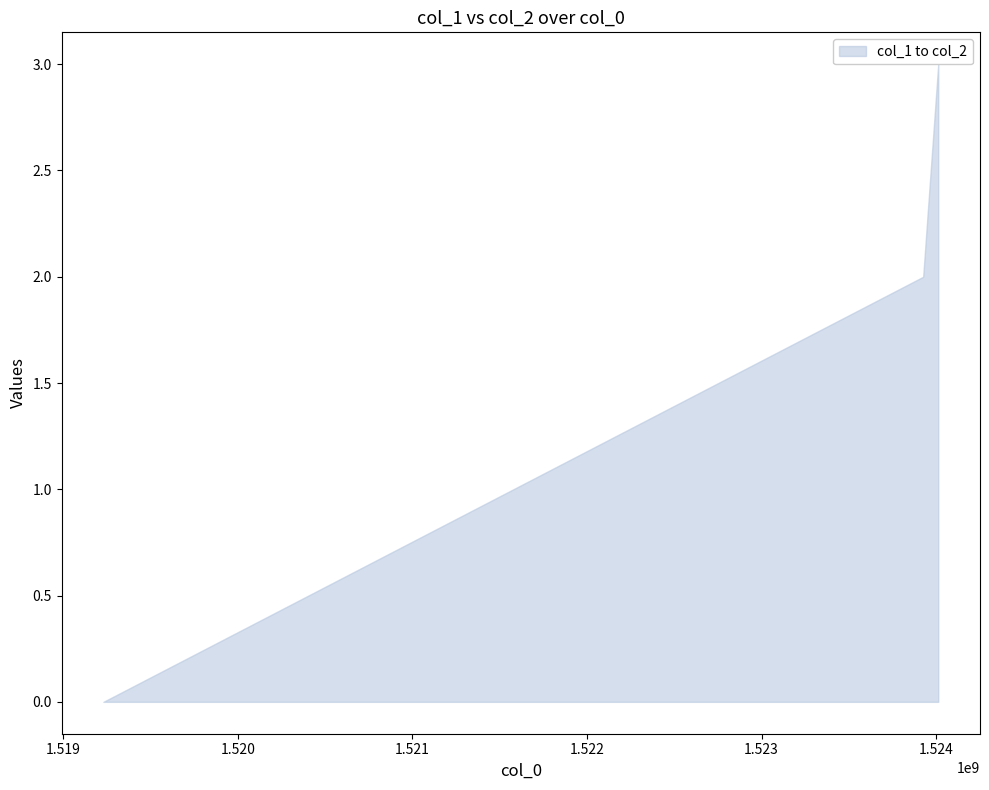

Reading right to left, what are all the values shown in this chart?

3	2	0